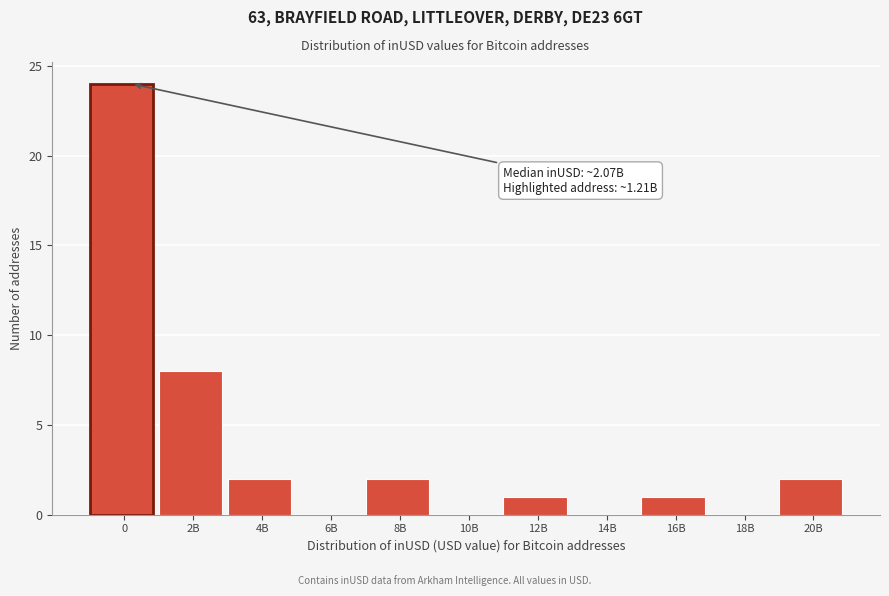

Reading right to left, what are all the values shown in this chart?

20B=2	18B=0	16B=1	14B=0	12B=1	10B=0	8B=2	6B=0	4B=2	2B=8	0=24